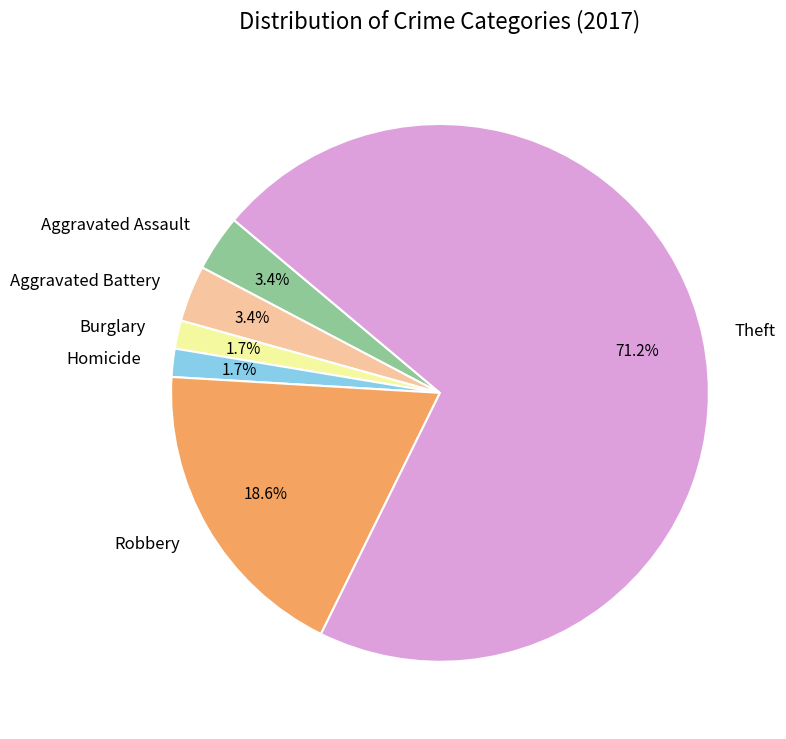

What is the largest slice in the pie chart?

Theft